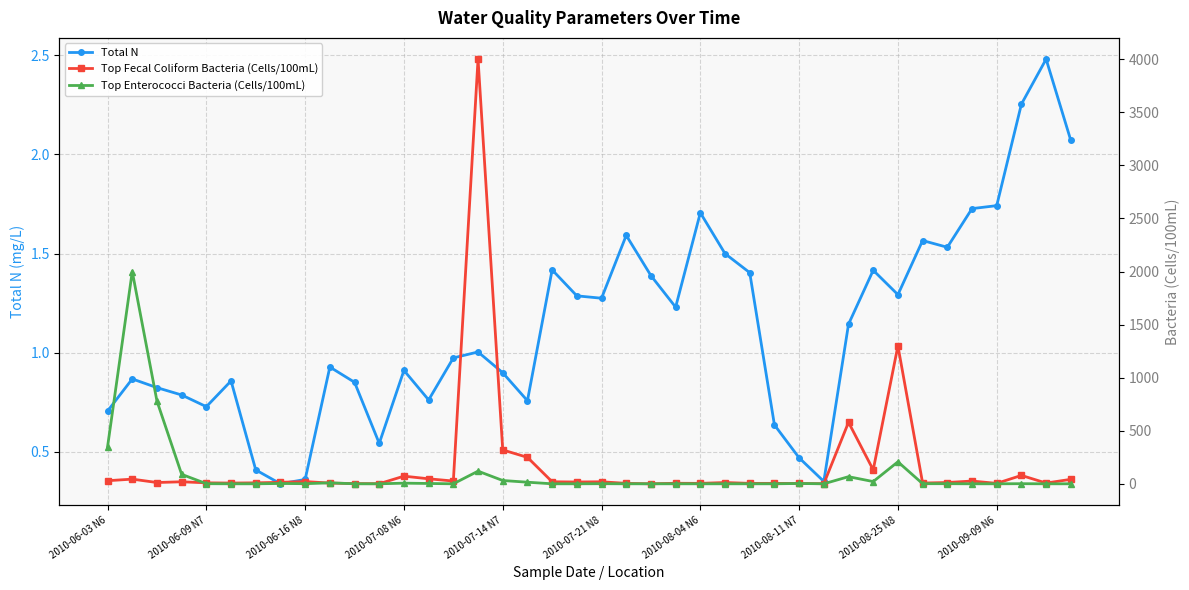

What is the sum of all Top Fecal Coliform Bacteria (Cells/100mL) values?

7204.0